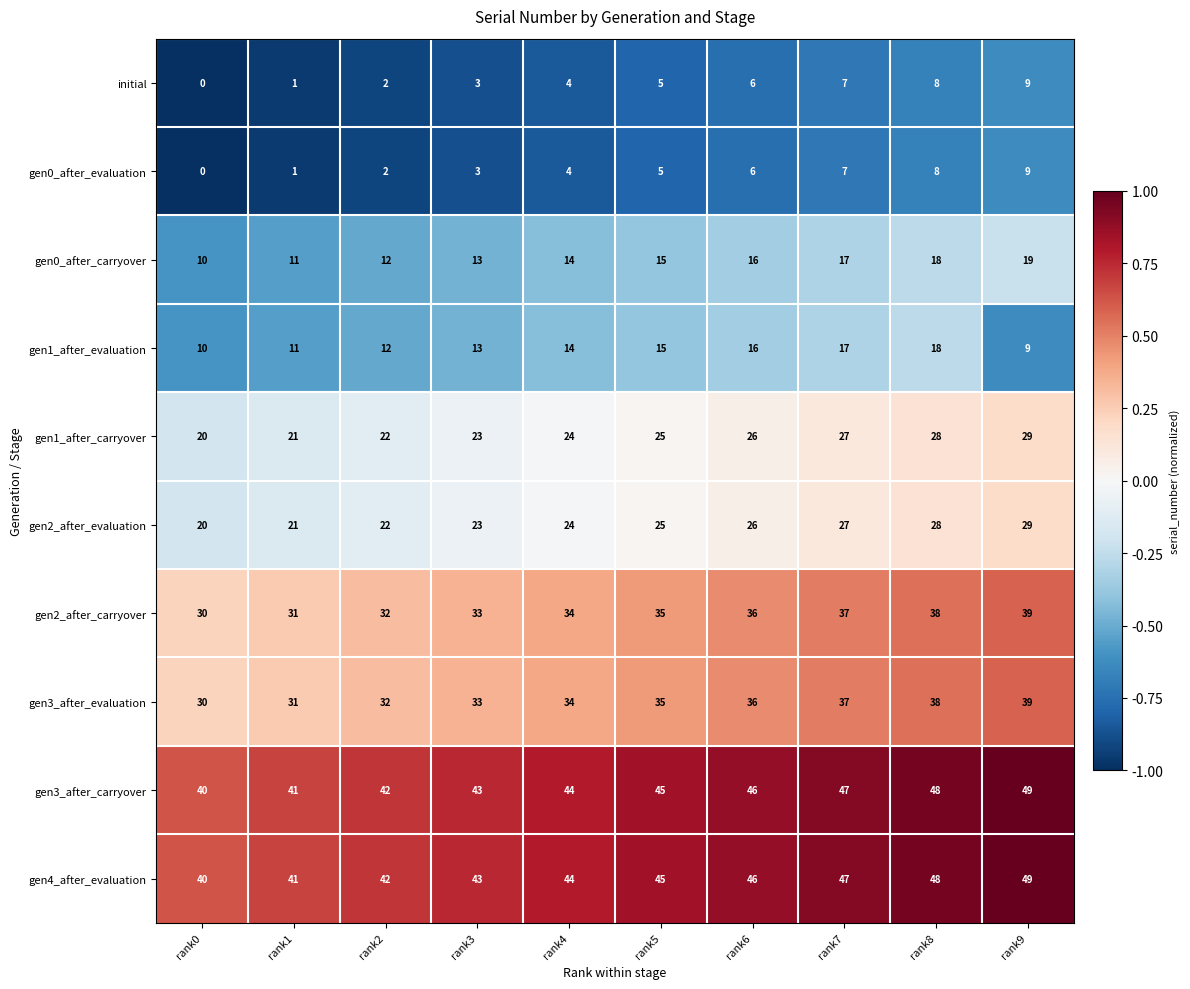

How many categories are shown in the chart?

10